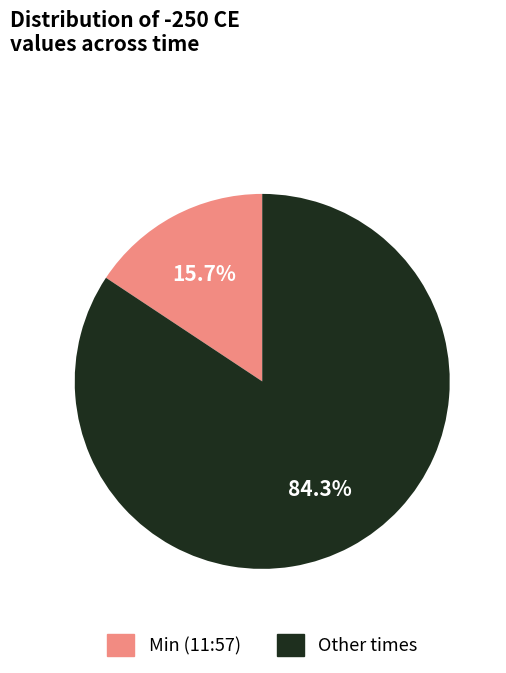

Is there any slice that represents more than half of the pie?

Yes